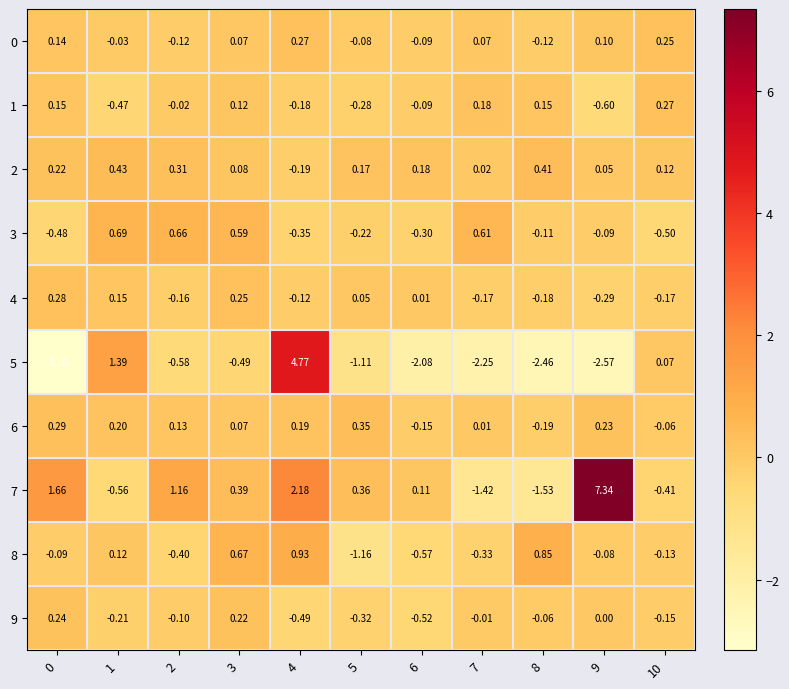

How many values in the 3 series are below 0?

7